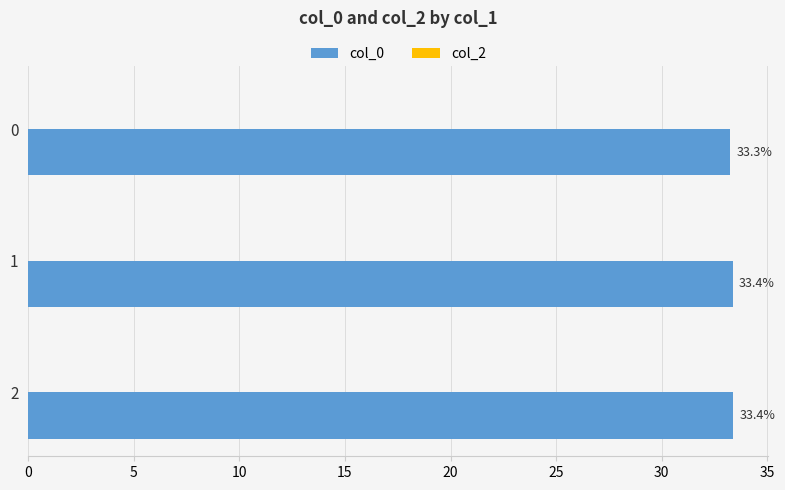

Reading bottom to top, list all the values displayed in this chart.

2=33.4	1=33.4	0=33.3